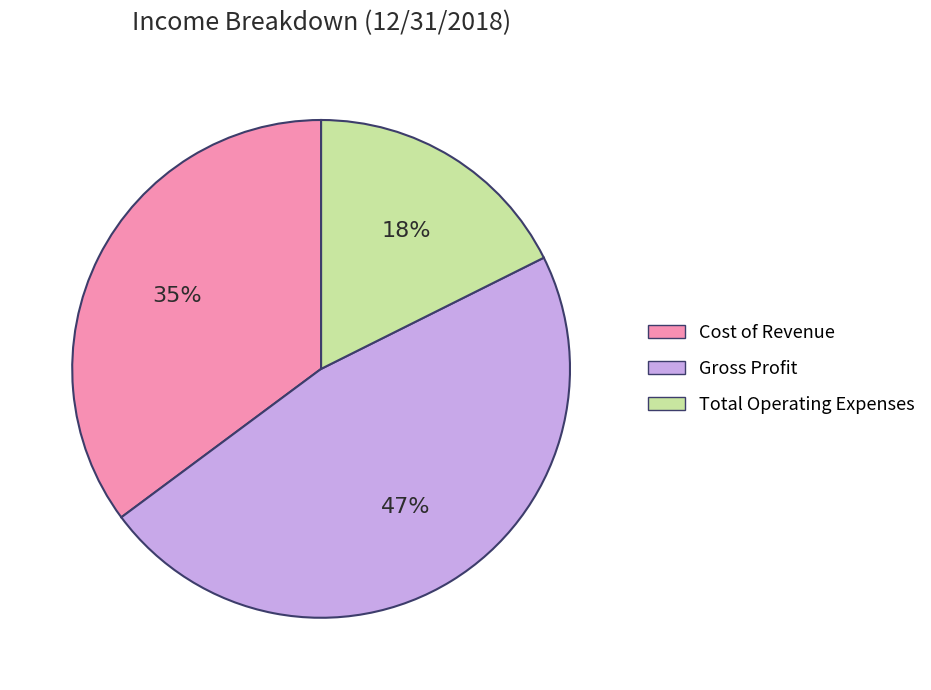

What percentage is the Gross Profit slice, to the nearest percent?

47%